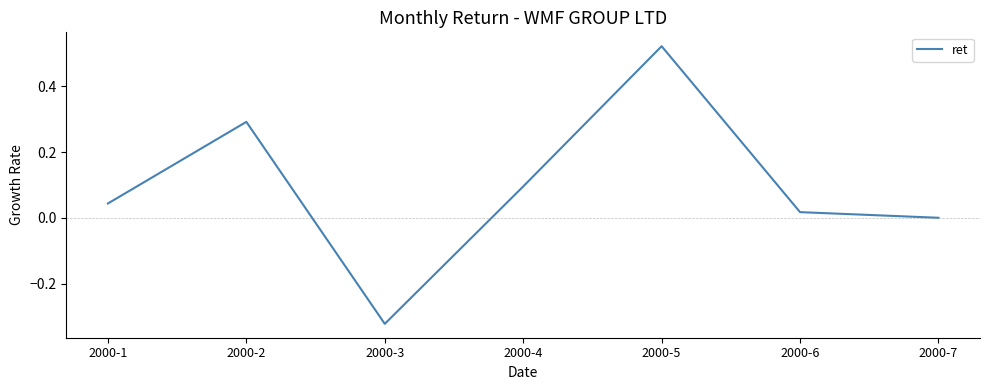

Which has a higher value, 2000-7 or 2000-1?

2000-1